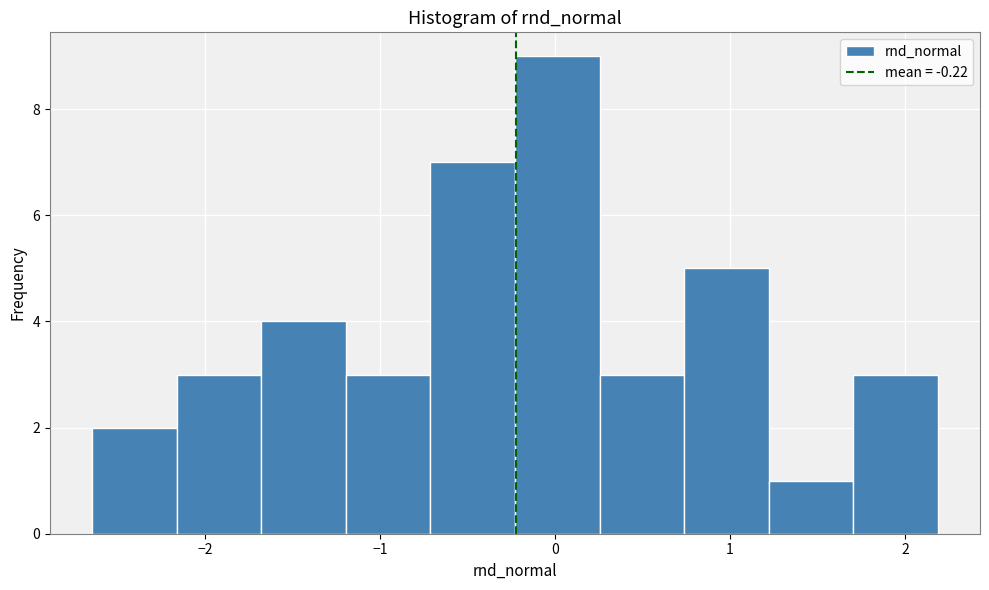

Reading left to right, transcribe this chart: for each bar, give the range it covers on the x-axis and its height. Neither the bar edges nor the heights are printed on the chart, so give them approximately, as read against the axes.

-2.6 to -2.2: 2
-2.2 to -1.7: 3
-1.7 to -1.2: 4
-1.2 to -0.7: 3
-0.7 to -0.2: 7
-0.2 to 0.3: 9
0.3 to 0.7: 3
0.7 to 1.2: 5
1.2 to 1.7: 1
1.7 to 2.2: 3